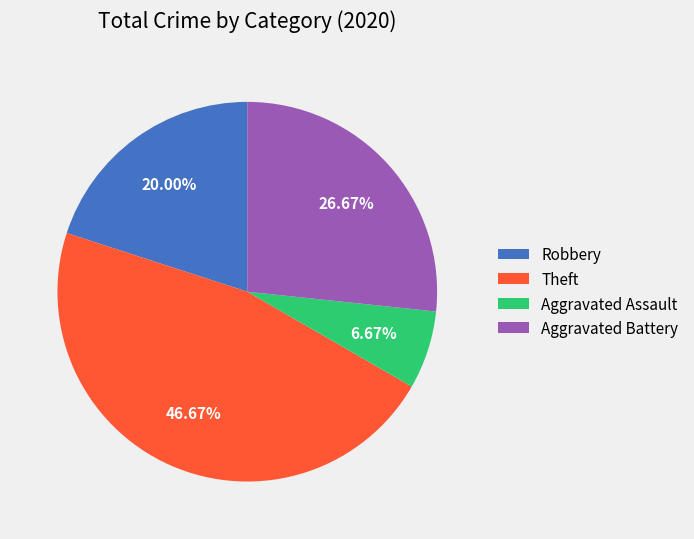

Between Robbery and Aggravated Assault, which is larger?

Robbery